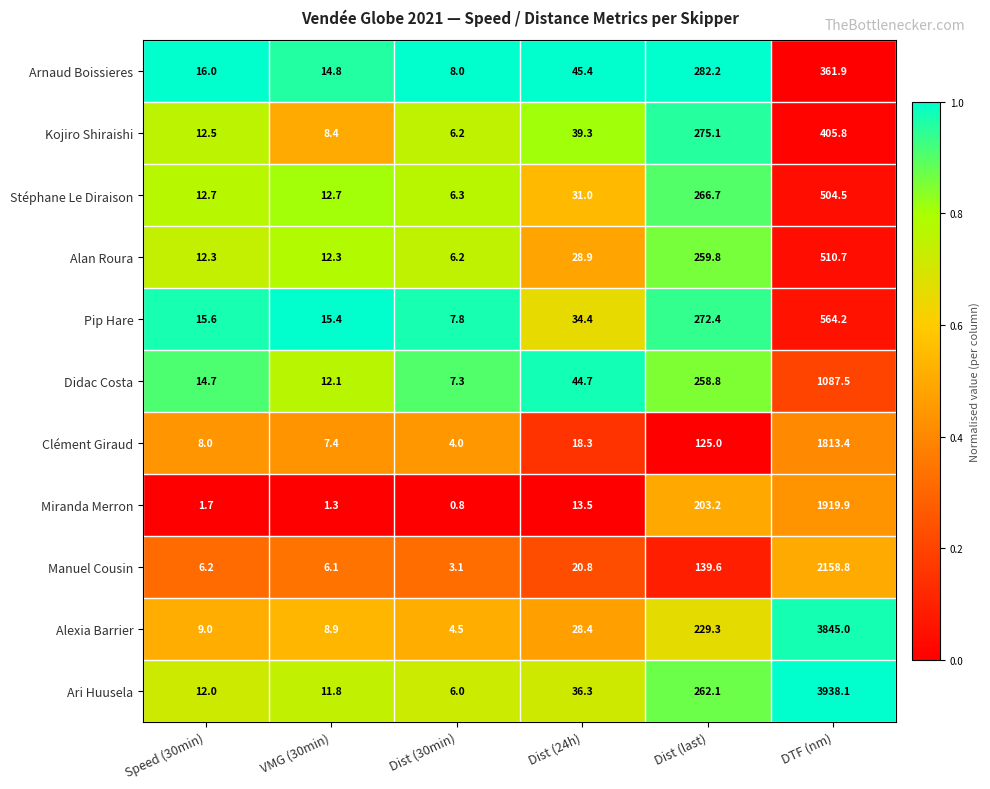

How many categories are shown in the chart?

6